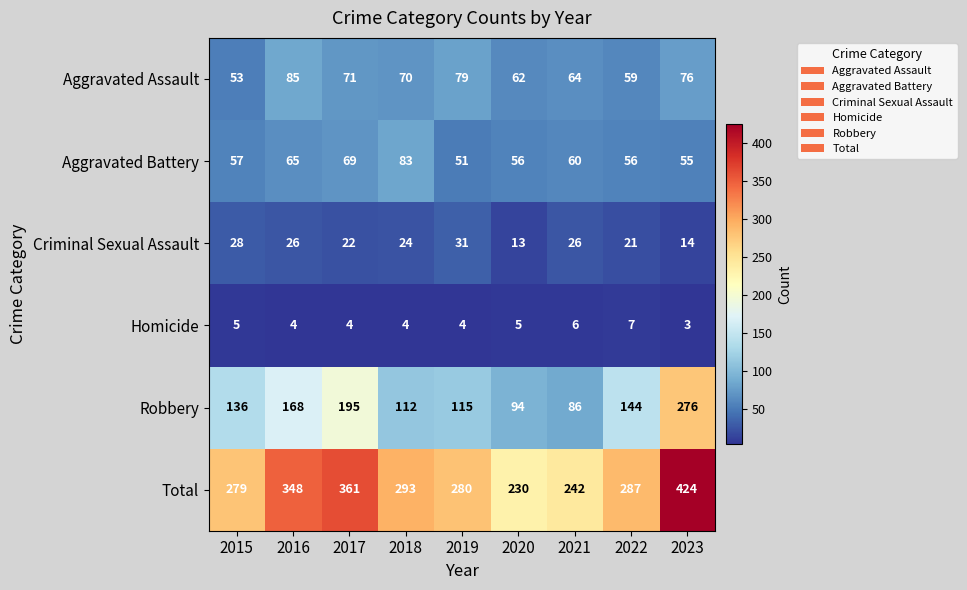

The value of Criminal Sexual Assault at 2015 is 42. True or false?

False